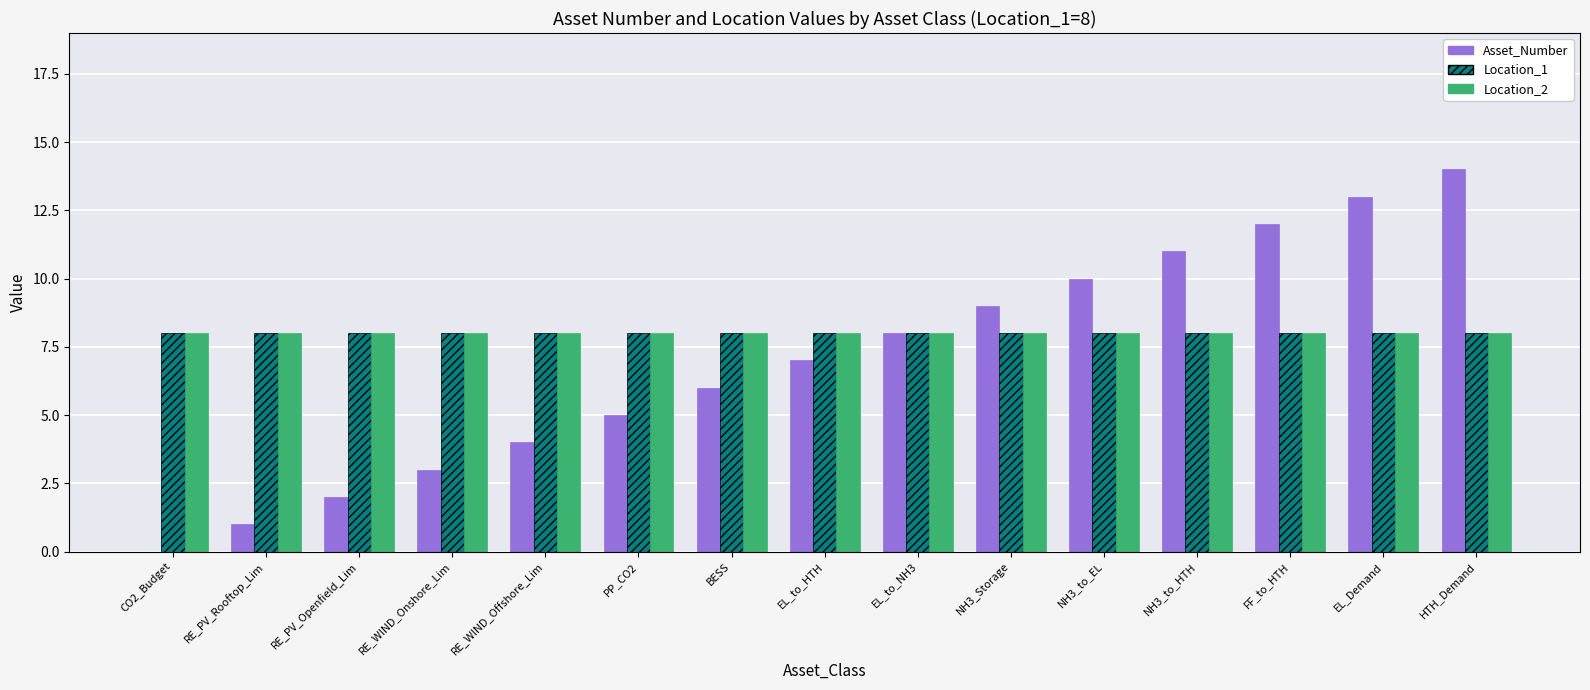

Which series changed the most between RE_PV_Openfield_Lim and EL_to_NH3?

Asset_Number